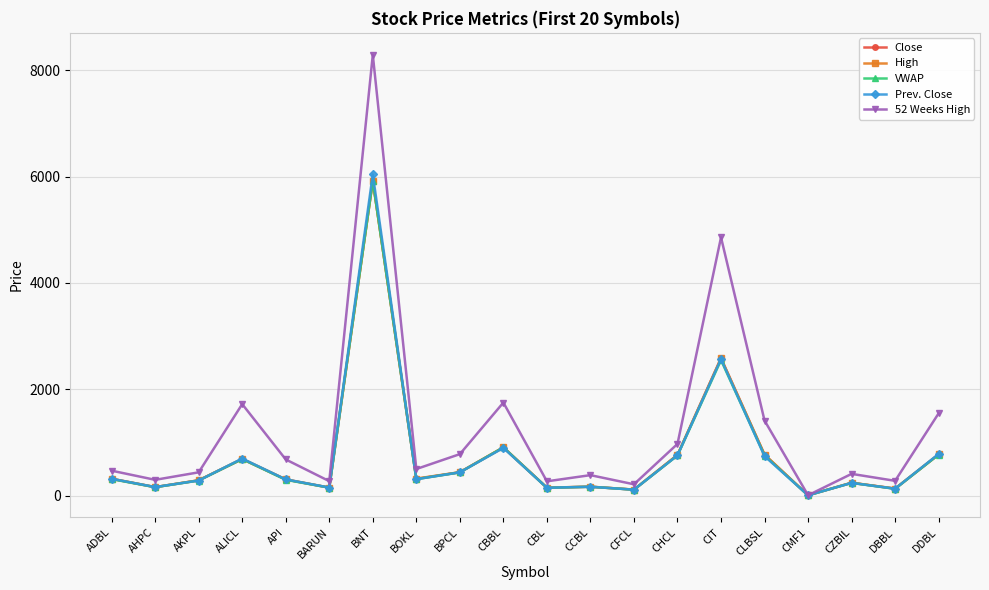

How many data points in VWAP are above 312?

10